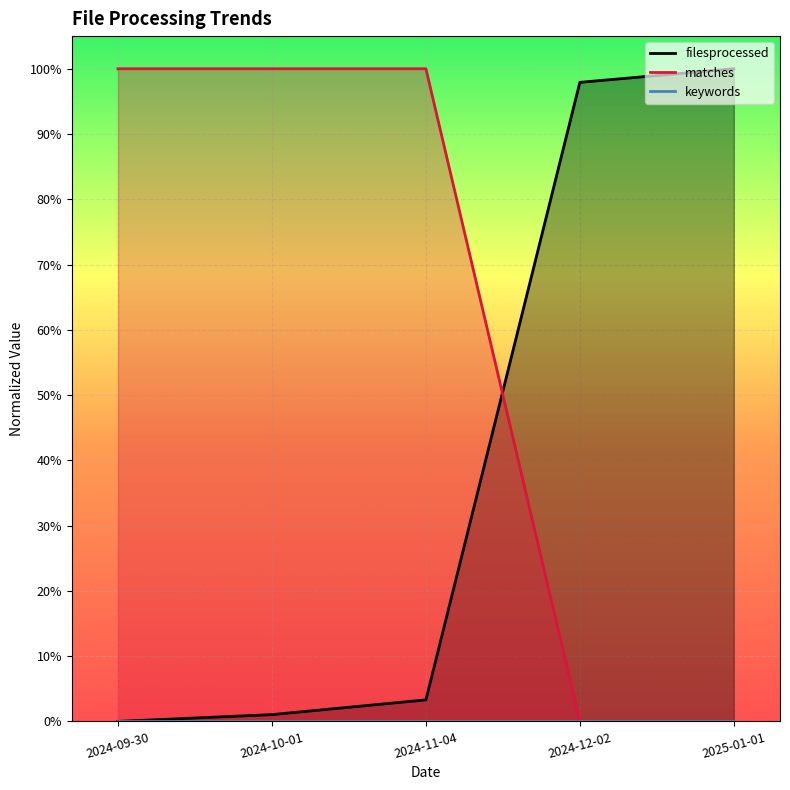

Which category has the highest value across all series?

2025-01-01